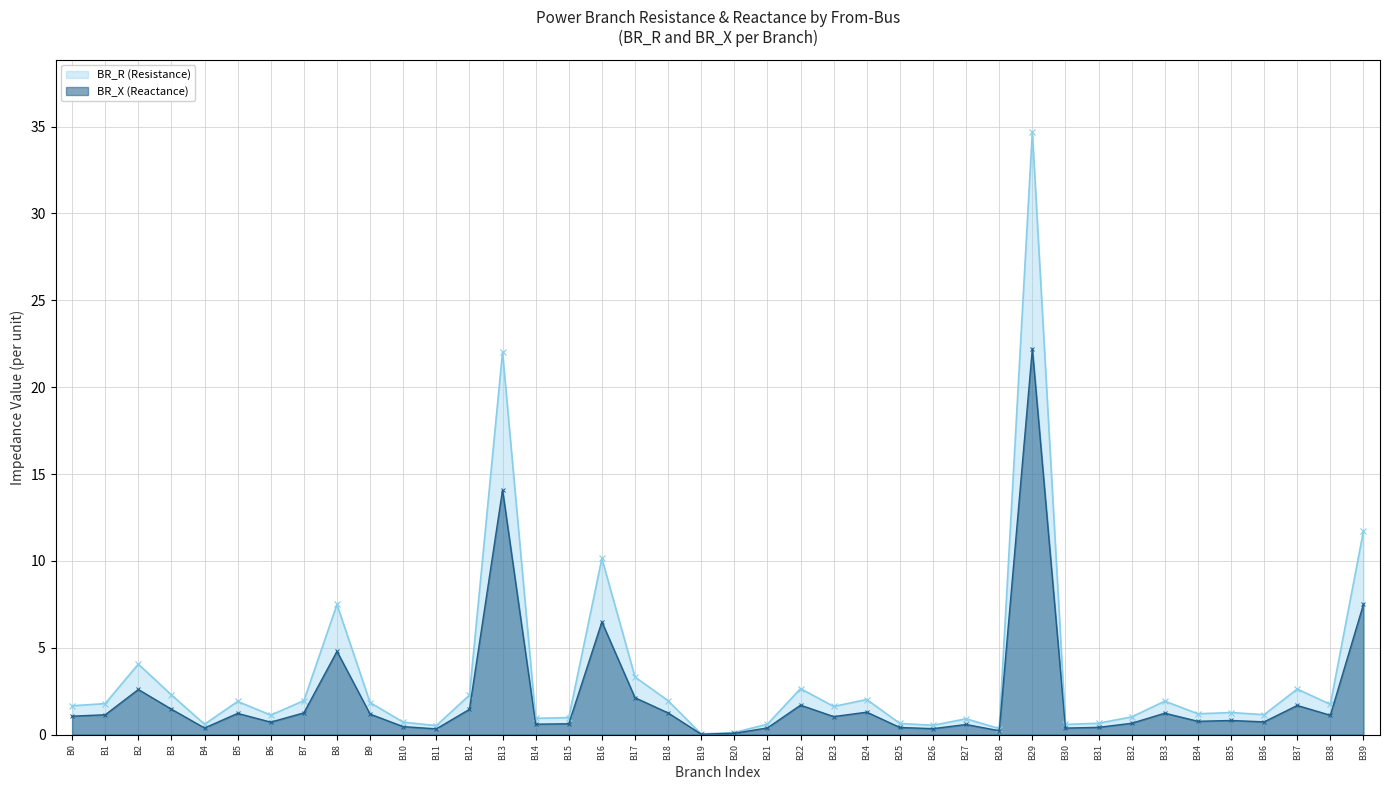

How many distinct data groups are displayed?

2